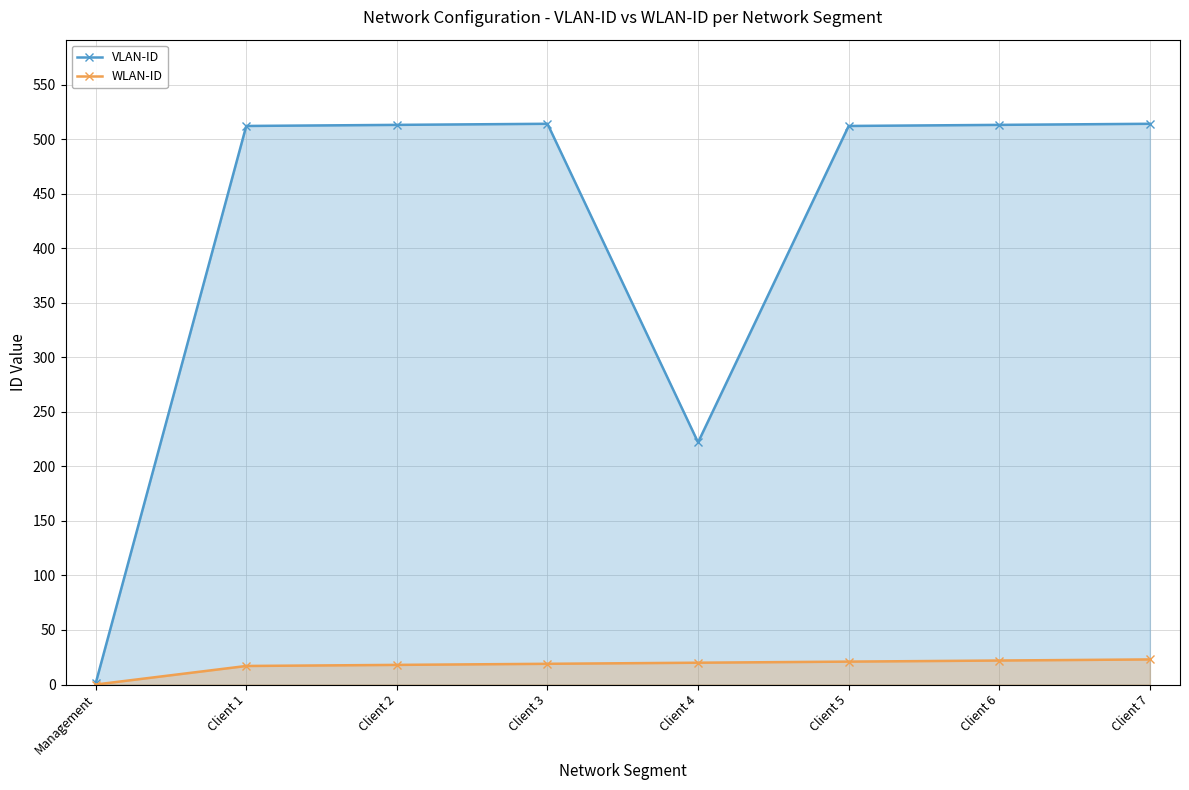

What is the total value across all series at Management?

1